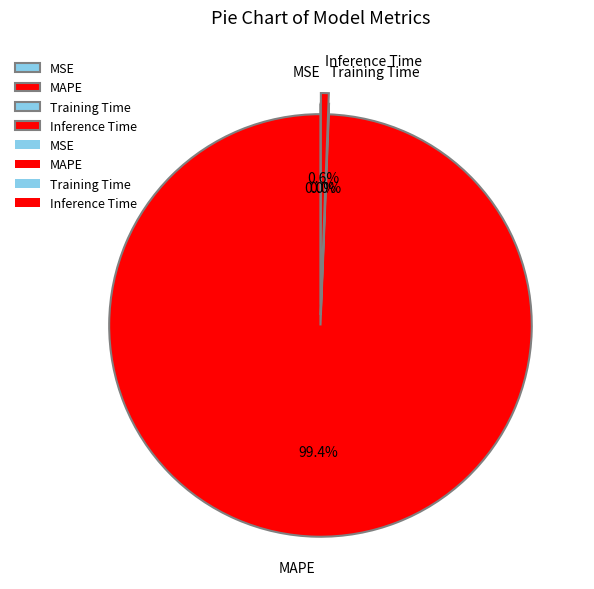

Is MAPE the majority of the pie?

Yes